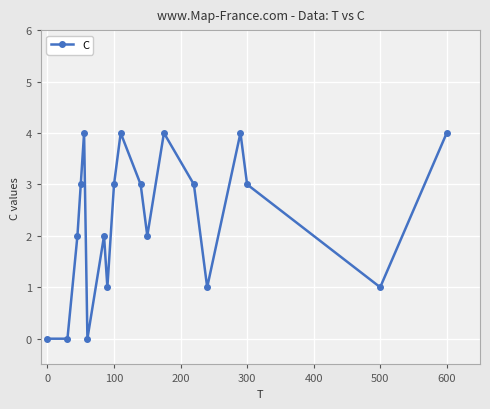

How many lines are shown in the chart?

1